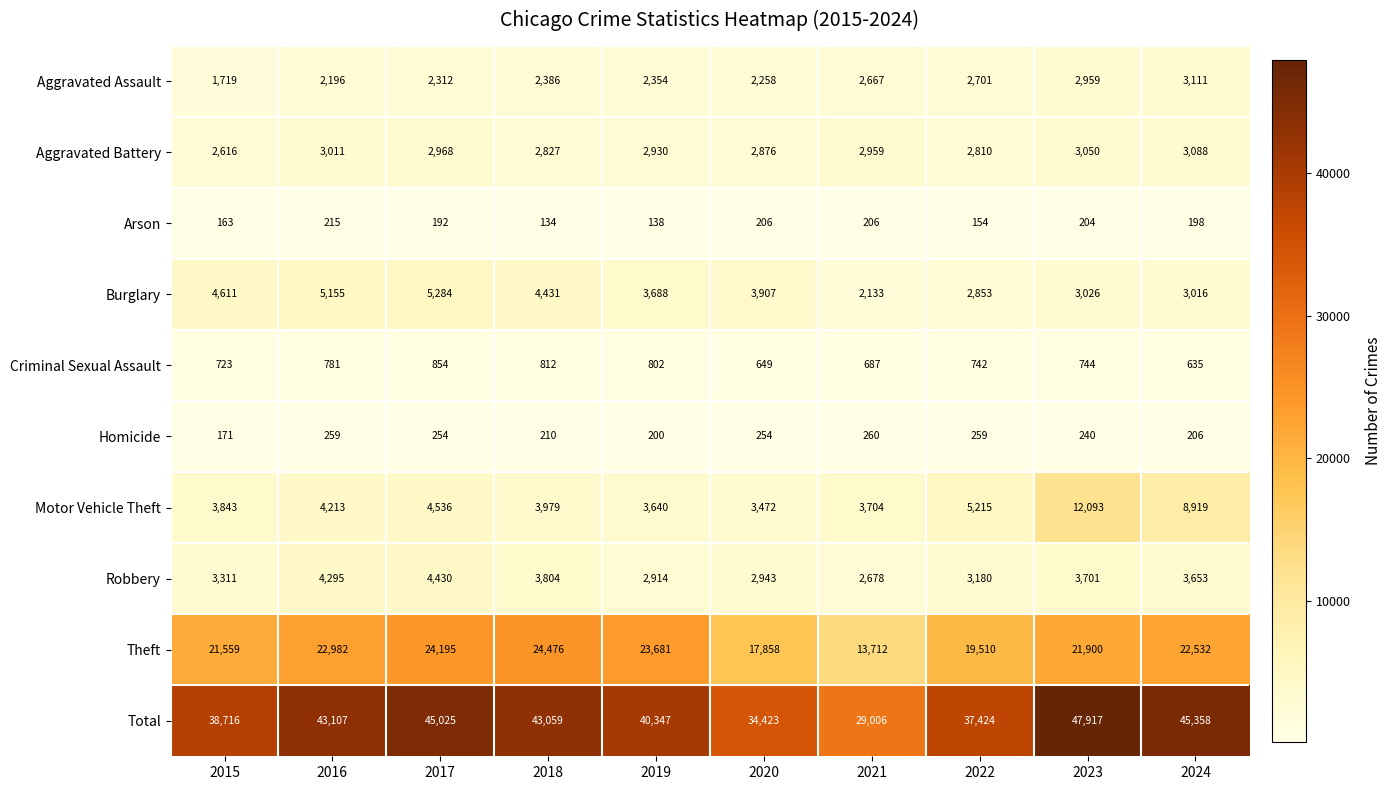

The Criminal Sexual Assault series shows 812 at 2018. True or false?

True